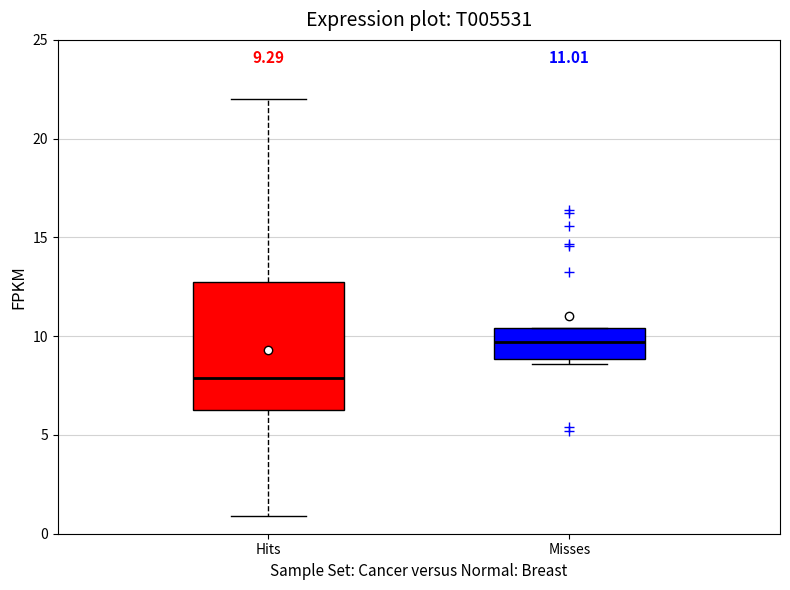

Which box has the highest median line?

Misses